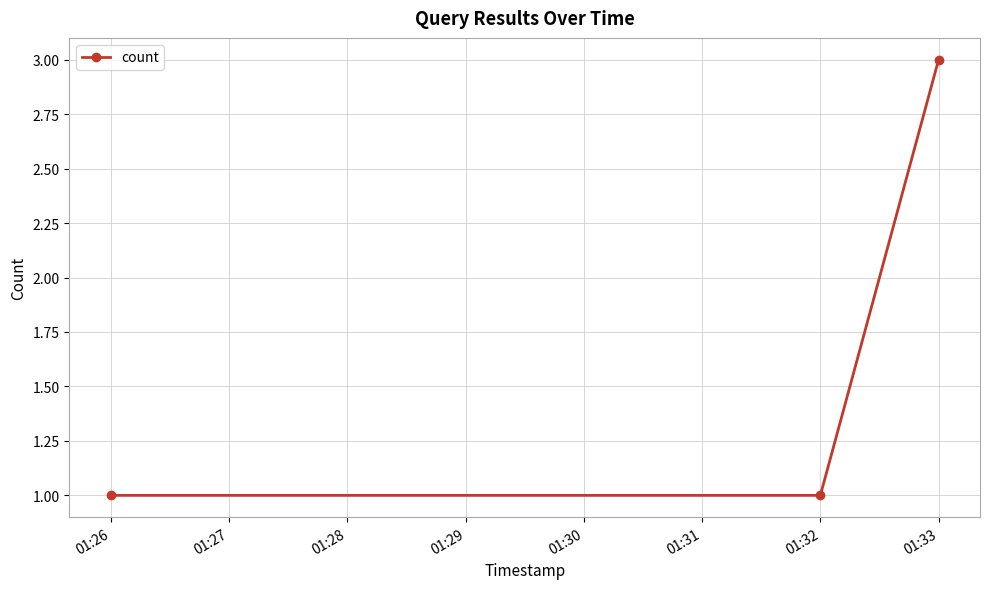

What is the sum of all values?

5